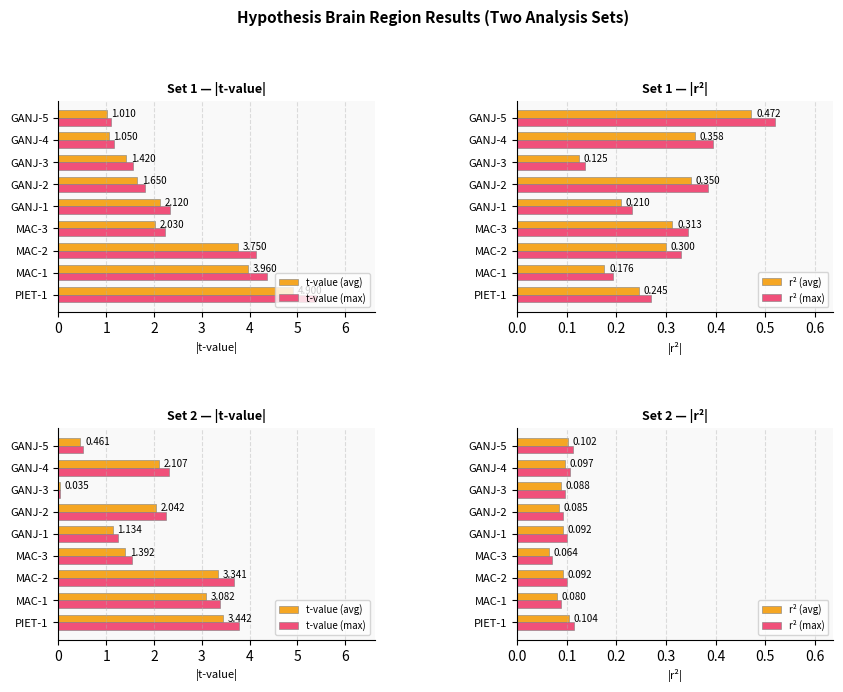

List the labels in order of r² (avg) value, smallest first.

MAC-3, MAC-1, GANJ-2, GANJ-3, MAC-2, GANJ-1, GANJ-4, GANJ-5, PIET-1